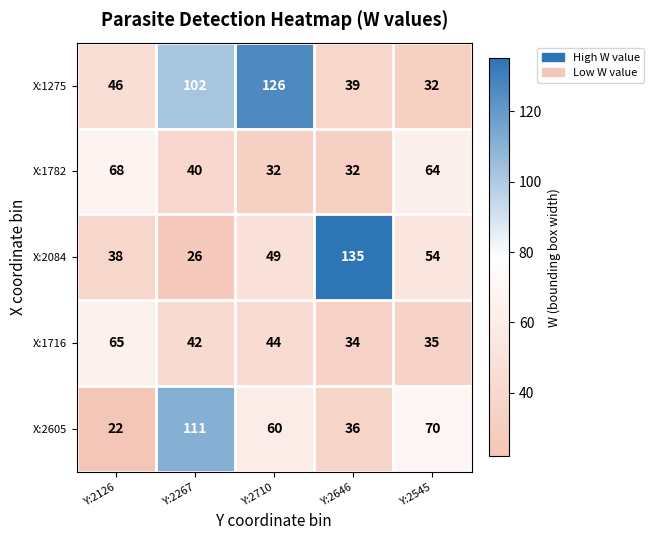

The X:1275 series shows 126 at Y:2710. True or false?

True